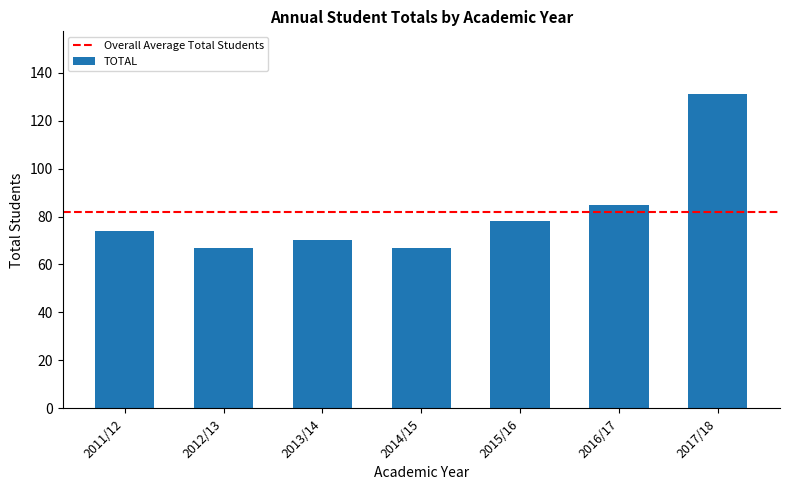

What is the sum of the values at 2011/12 and 2017/18?

205